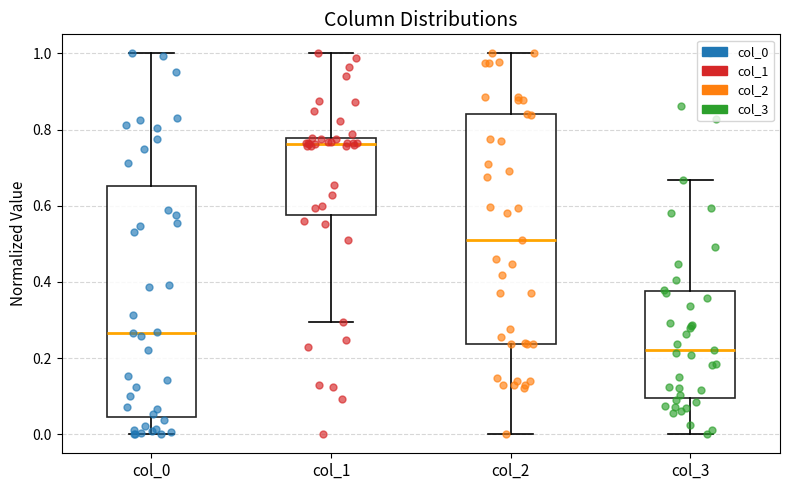

Where does the median line of the box for col_0 sit on the y-axis? The values are not printed on the chart, so give them approximately, as read against the axis.

0.26